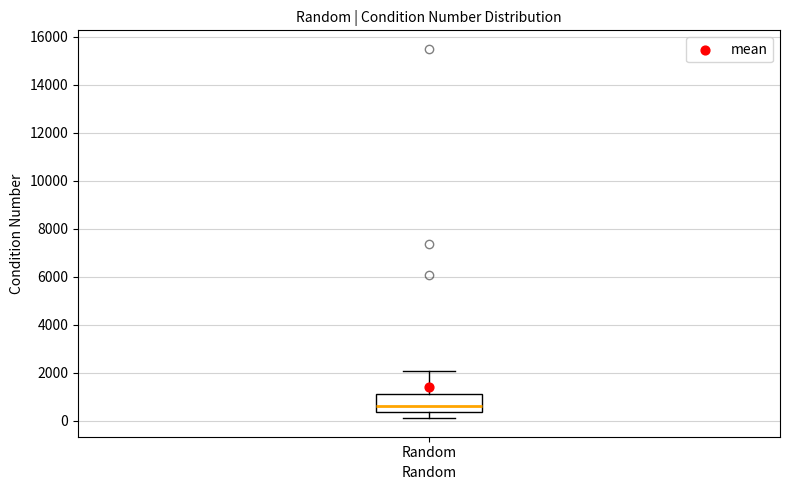

Read this box plot against the y-axis: the position of the median line, the range covered by the box, and the ends of both whiskers. The values are not printed on the chart, so give them approximately, as read against the axis.

median 600, box 400 to 1200, whiskers 200 to 2000